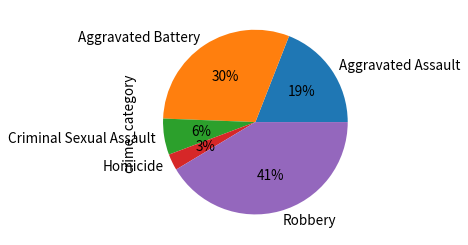

How many segments does this pie chart have?

5